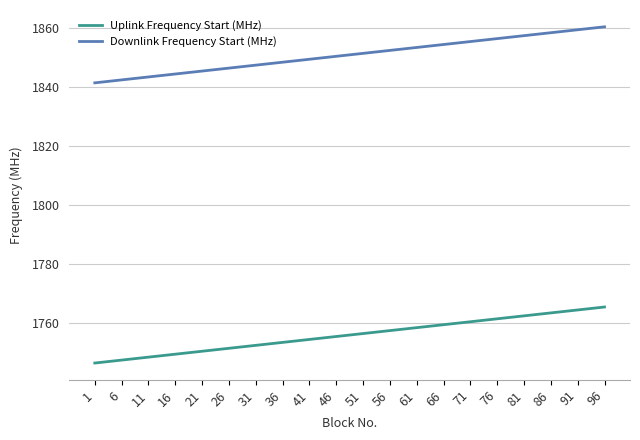

What is the difference between the Uplink Frequency Start (MHz) values at 11 and 71?

12.0